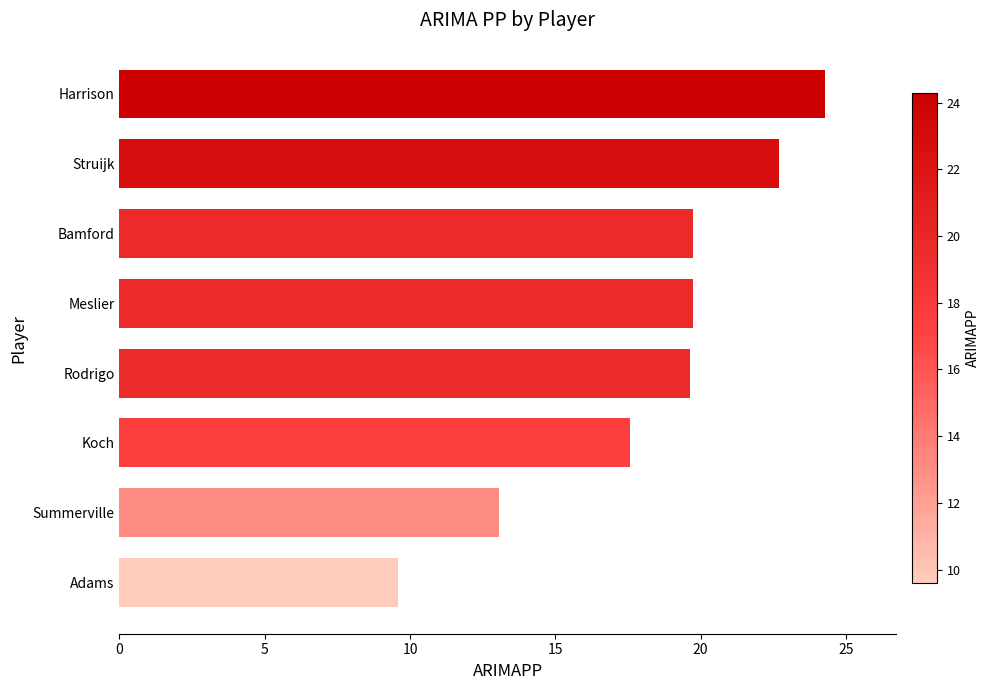

At which label is the value closest to 16?

Koch